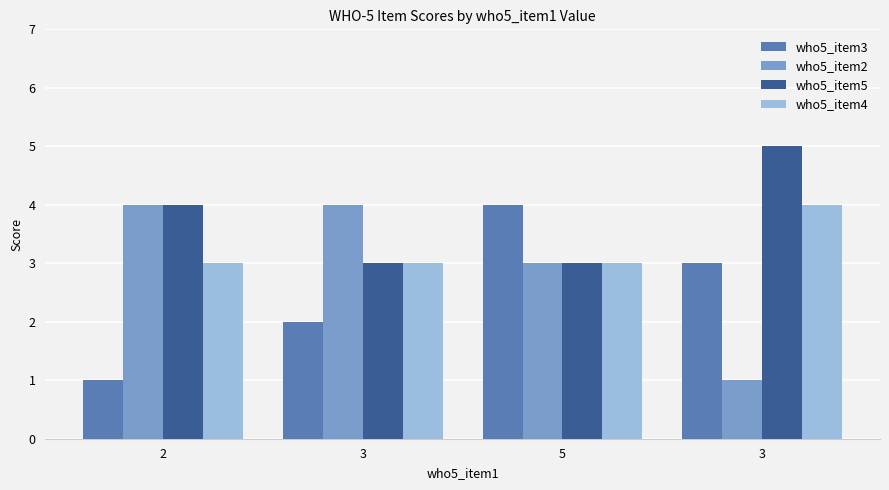

What is the minimum value for who5_item3?

1